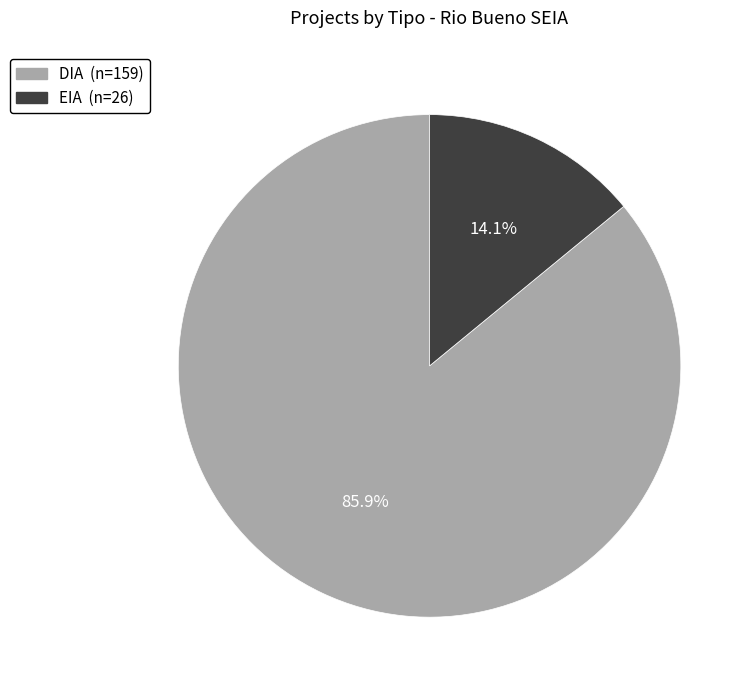

Does DIA account for over 50% of the chart?

Yes